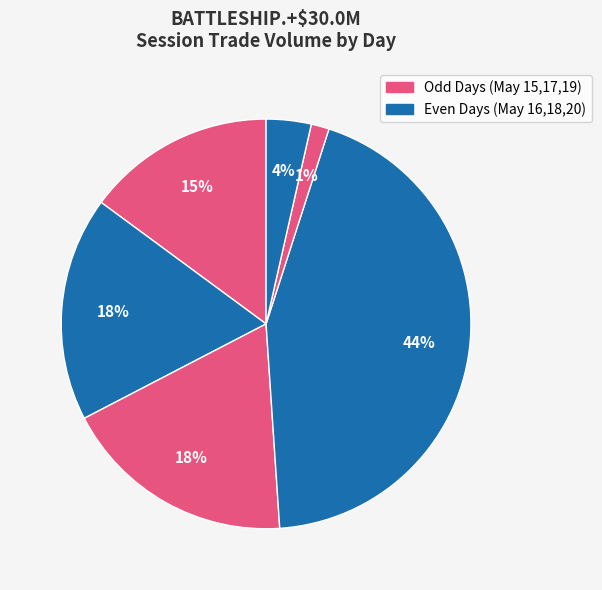

Count the number of slices in the pie.

6